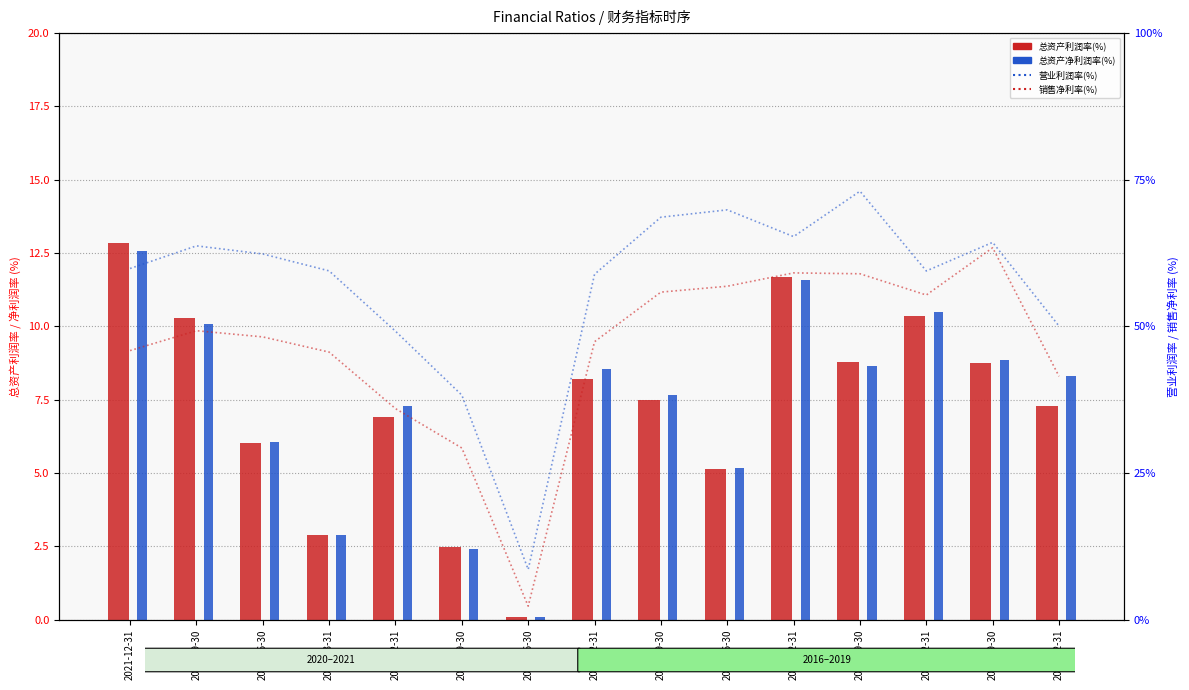

Read the 总资产利润率(%) value at 2018-09-30.

8.8